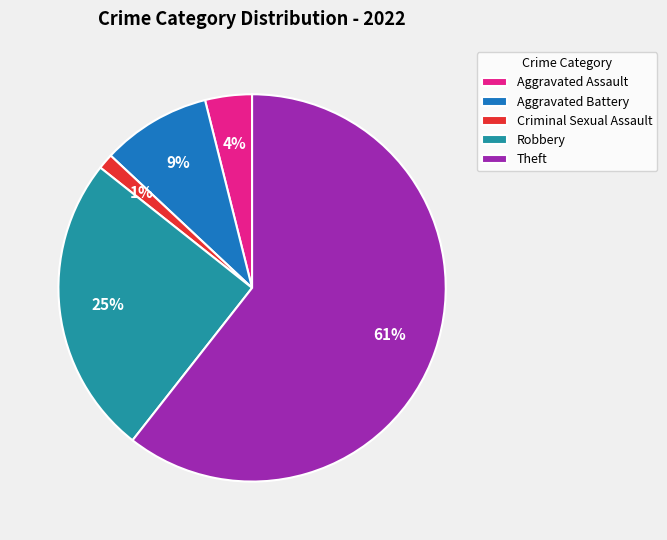

Rank the categories by value from lowest to highest.

Criminal Sexual Assault, Aggravated Assault, Aggravated Battery, Robbery, Theft